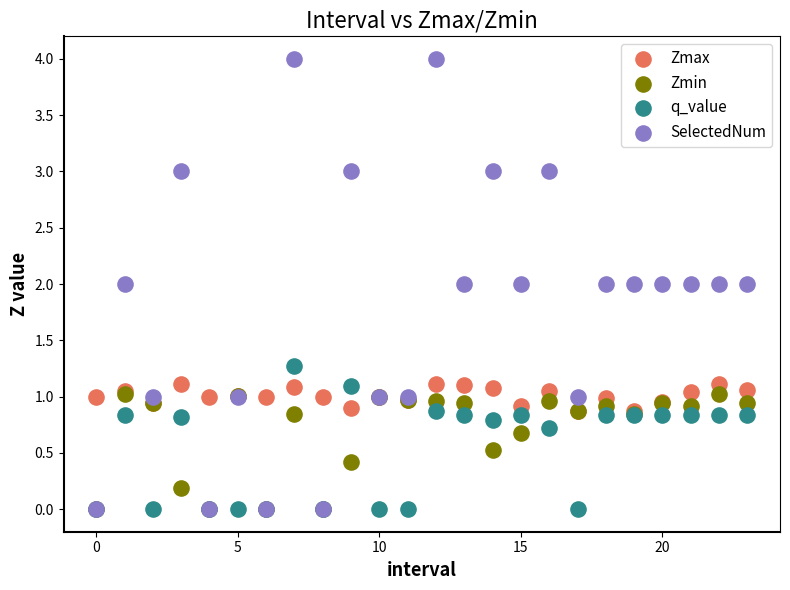

Which series reaches the maximum Y coordinate?

SelectedNum